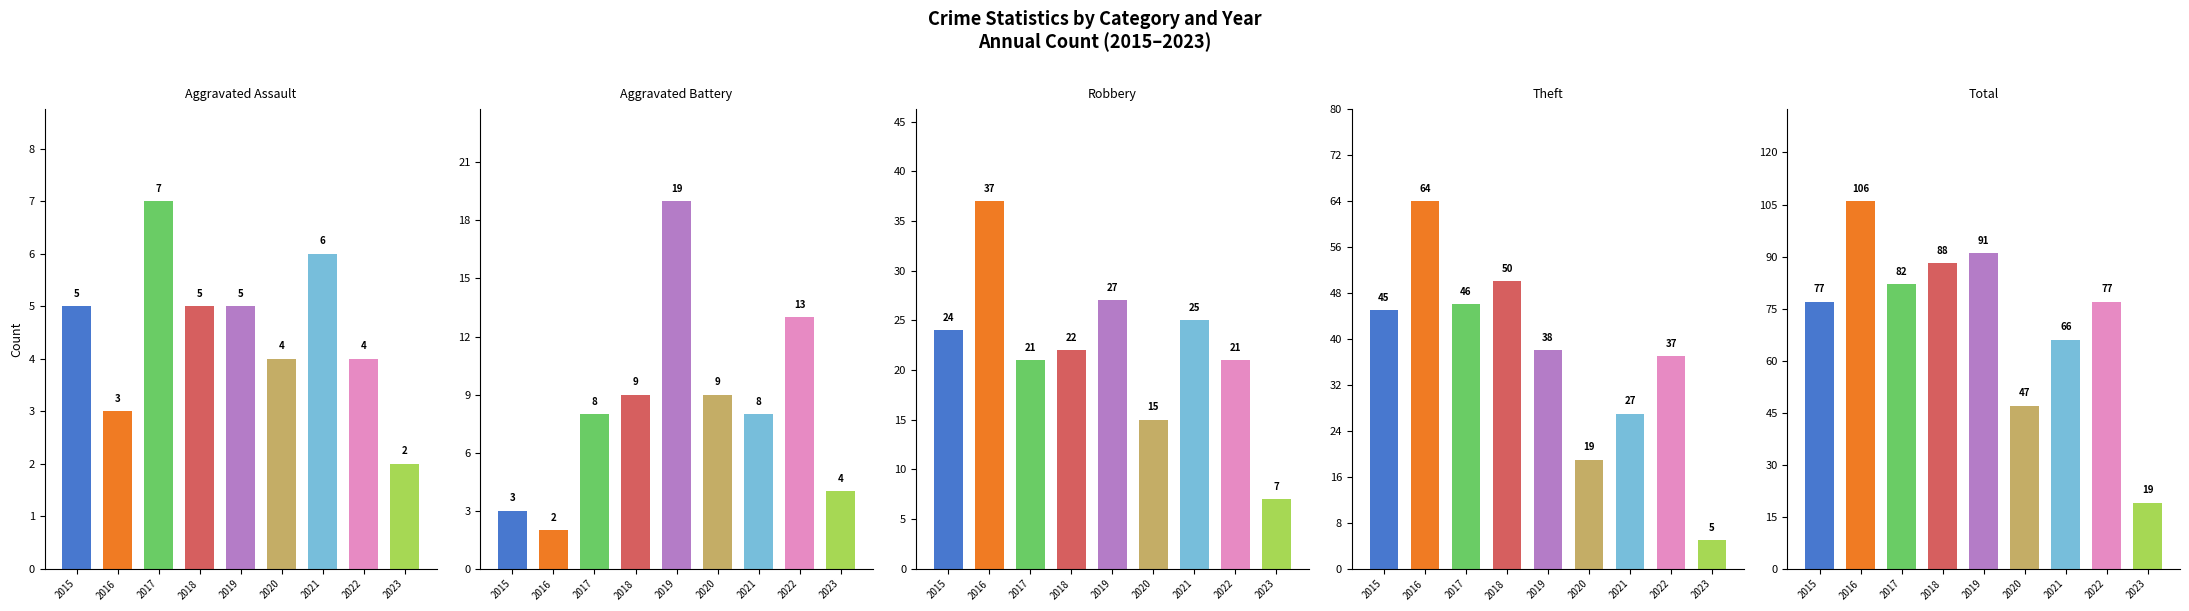

At 2018, list the series in order from largest to smallest.

Total, Theft, Robbery, Aggravated Battery, Aggravated Assault